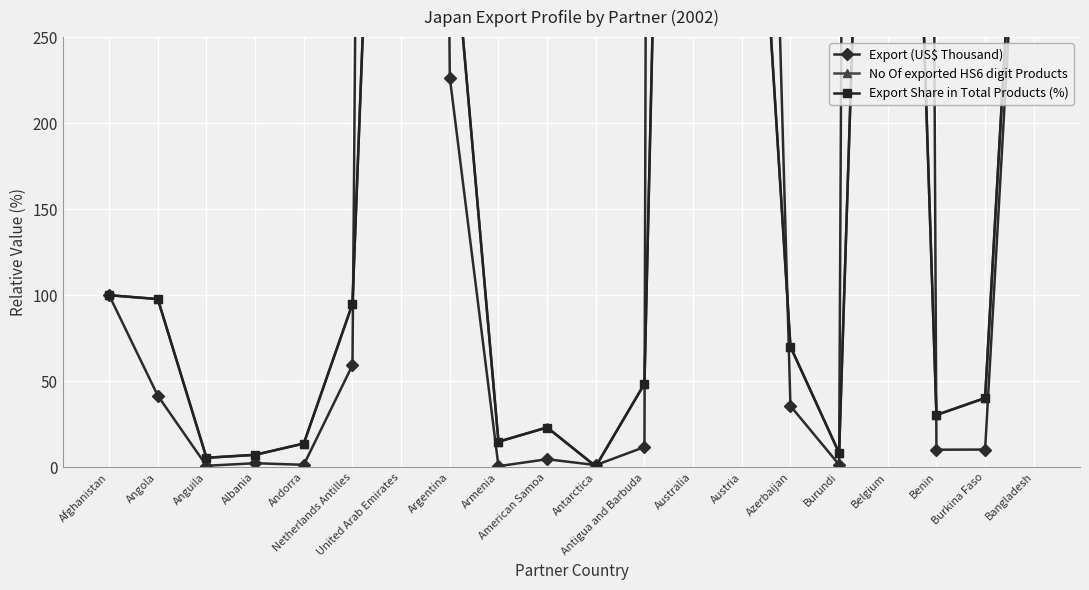

What is the sum of the No Of exported HS6 digit Products values at Afghanistan and Benin?

130.4